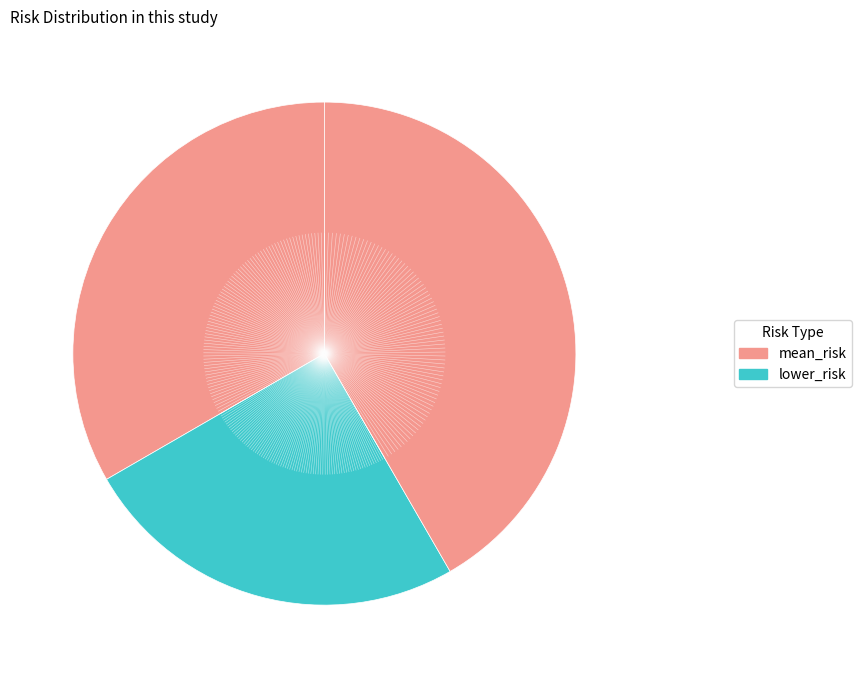

How many segments does this pie chart have?

3